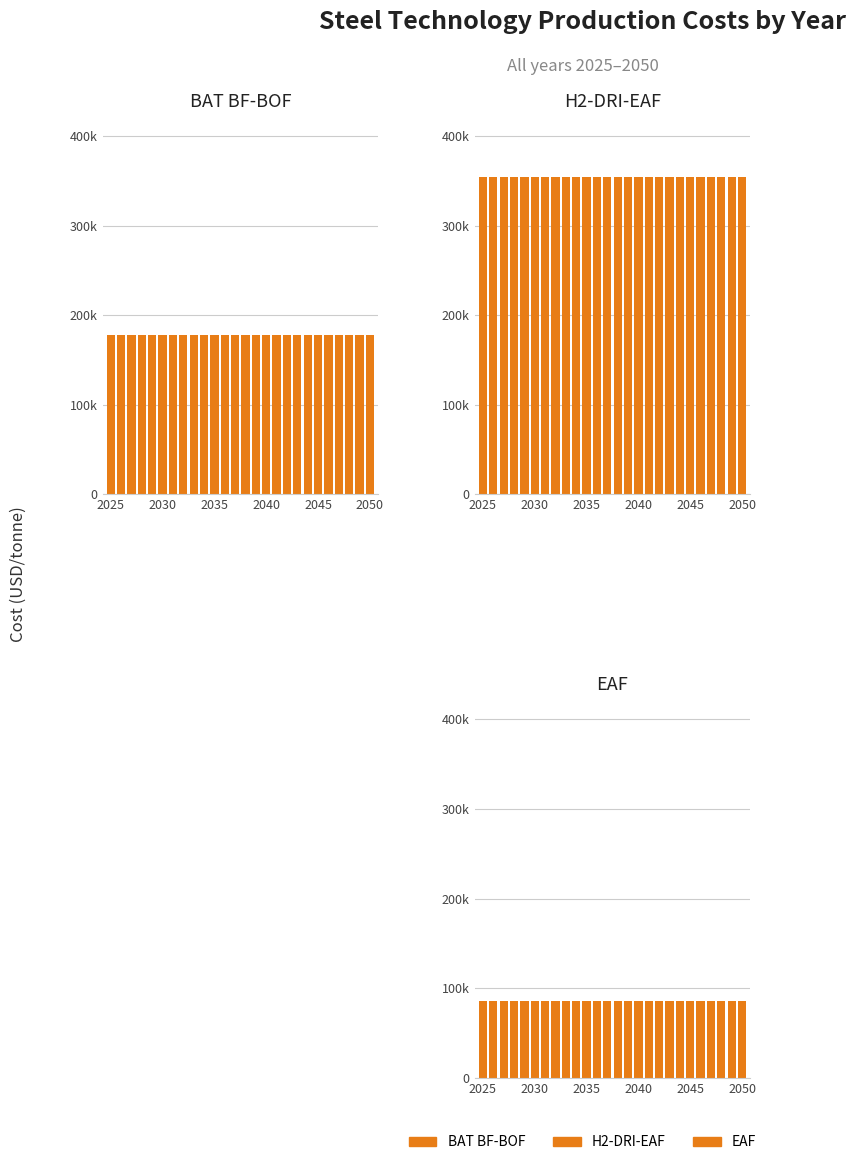

What value does the EAF series have at 2040?

86076.2